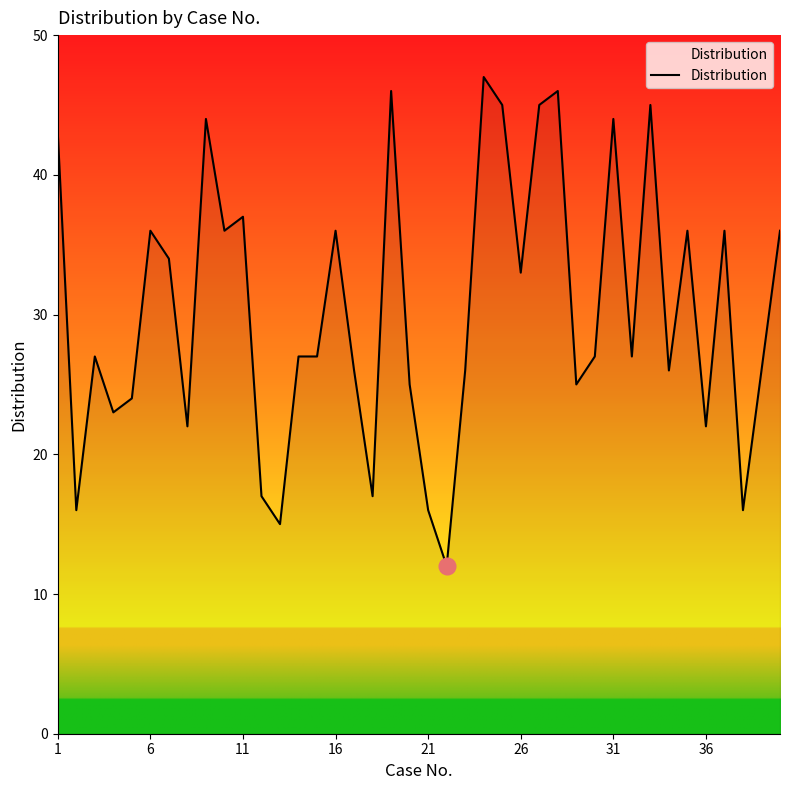

What is the greatest value displayed?

47